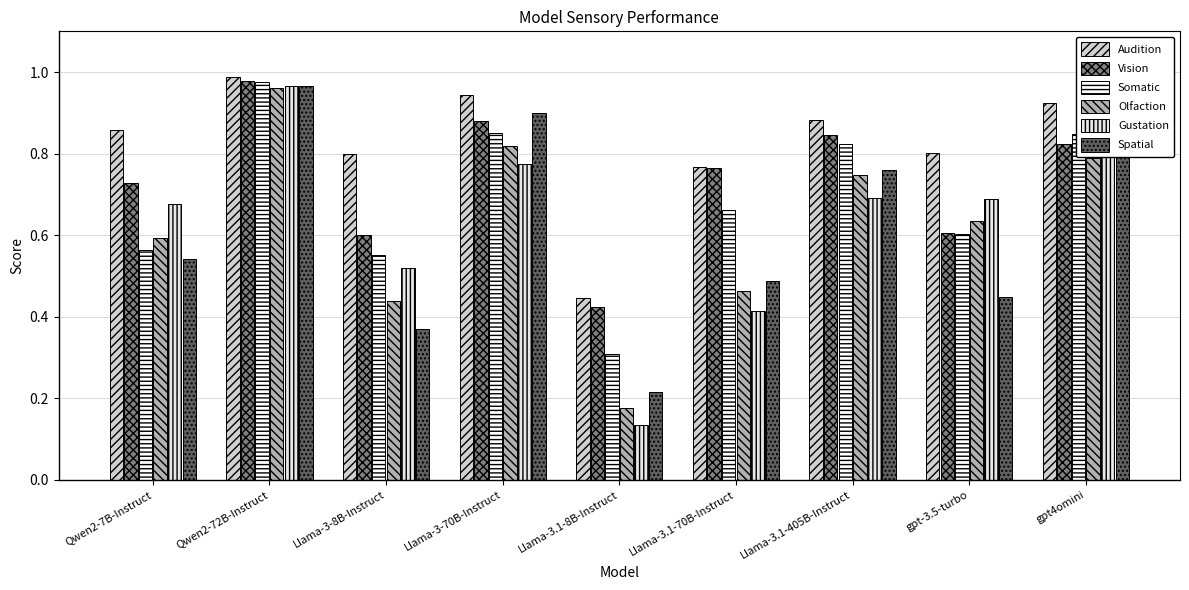

What is the total value across all series at Llama-3.1-8B-Instruct?

1.7